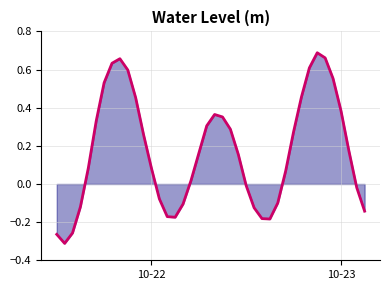

Does the chart have visible grid lines?

Yes